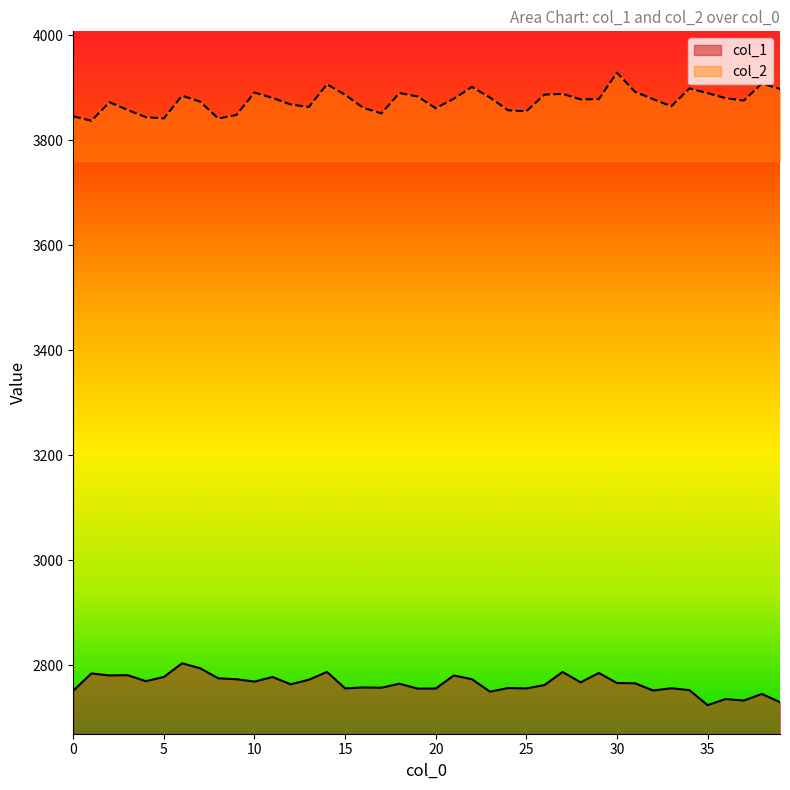

Reading left to right, what are all the values shown in this chart?

col_1: 2751.8	2784.5	2780.8	2781.3	2769.8	2777.8	2803.9	2794.4	2775.3	2773.5	2769.1	2777.7	2763.8	2772.5	2787.5	2756.1	2757.9	2757.3	2765.0	2755.7	2755.8	2780.6	2773.5	2749.8	2756.9	2755.9	2762.4	2787.3	2767.6	2785.5	2766.4	2765.8	2752.0	2756.4	2752.8	2724.2	2735.8	2732.9	2745.5	2729.8
col_2: 3845.7	3837.1	3872.4	3857.7	3844.0	3841.6	3884.9	3873.6	3841.4	3848.1	3890.9	3880.6	3868.1	3863.3	3906.6	3886.7	3861.8	3851.2	3890.0	3883.4	3861.0	3879.0	3901.7	3881.2	3857.1	3855.2	3886.9	3888.4	3877.8	3878.3	3928.9	3892.1	3878.3	3864.7	3898.7	3889.8	3880.2	3875.5	3908.0	3897.7